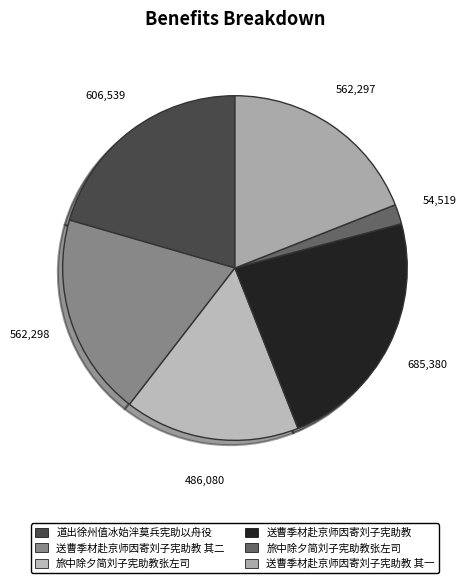

How many segments does this pie chart have?

6